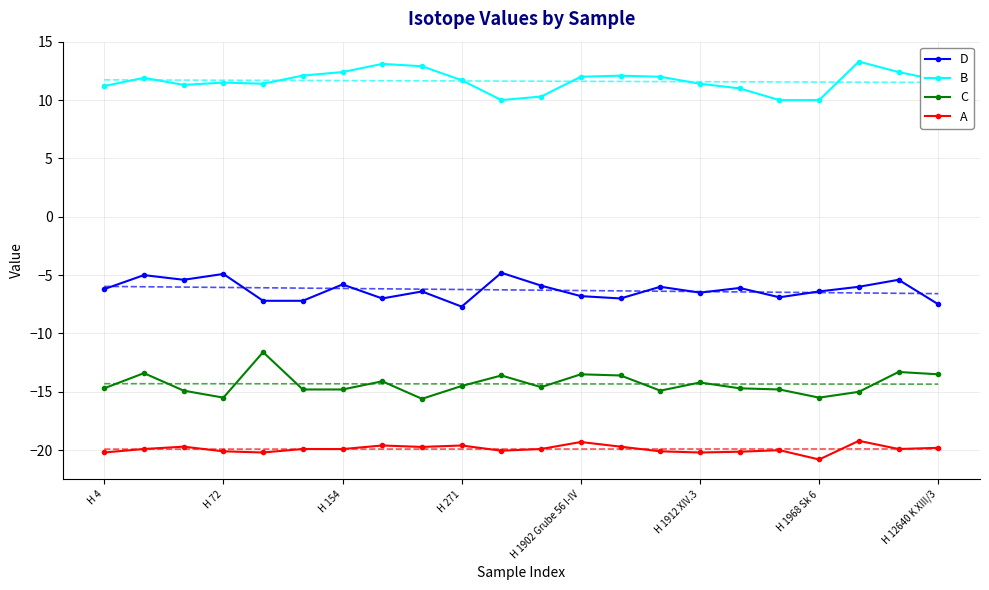

The value of D at H 271 is -7.7. True or false?

True